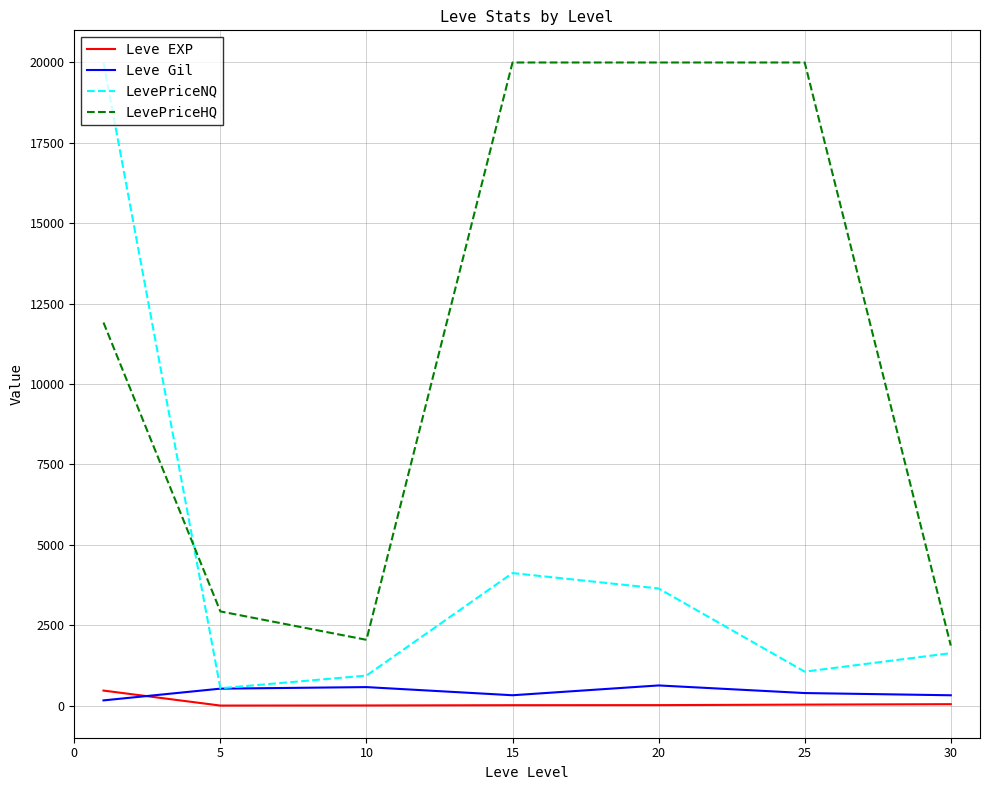

Which series has the largest total across all categories?

LevePriceHQ